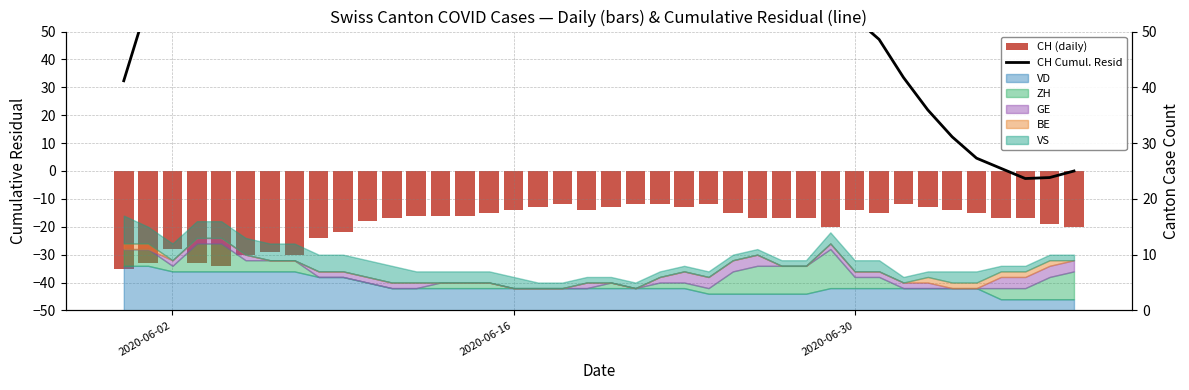

How many data points in CH (daily) are less than -16?

20